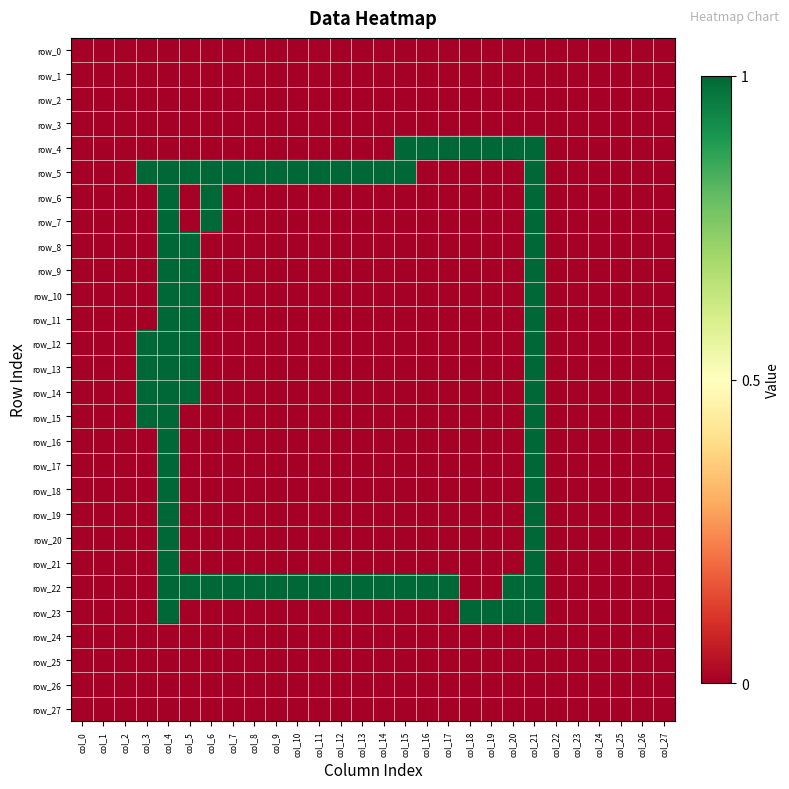

Count the row_8 values in the range 0 to 1.

28